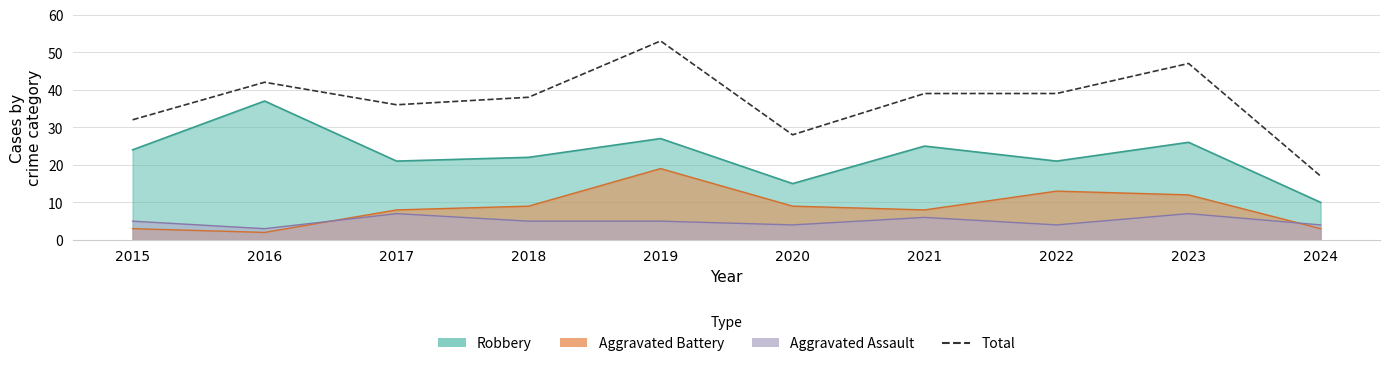

What is the approximate value at 2024, to the nearest 5?

15